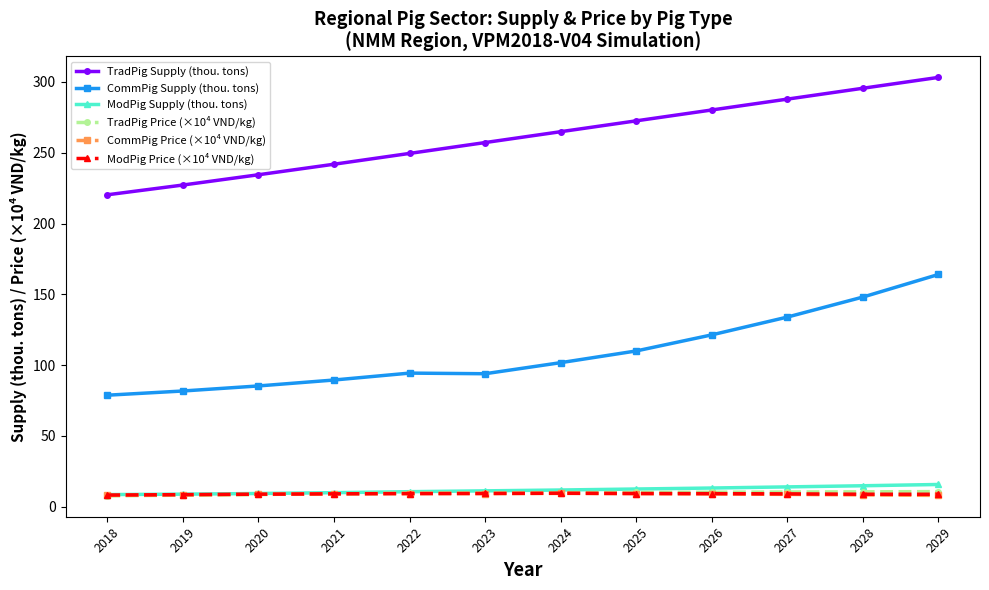

What is the greatest value displayed?

303.2